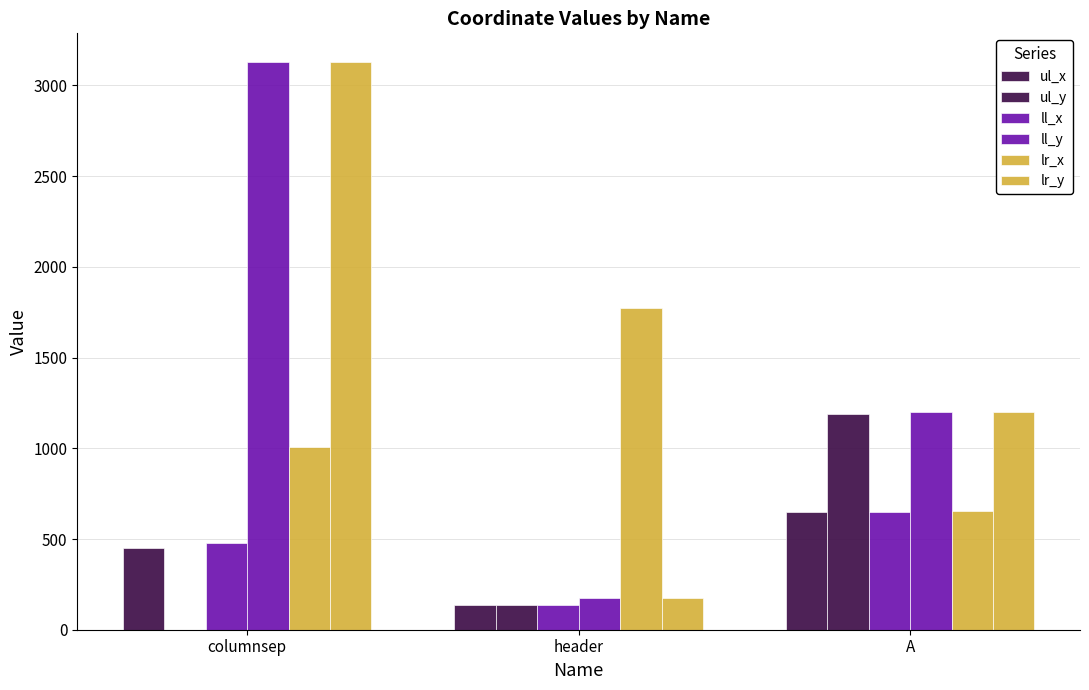

What is the sum of the lr_y values at header and A?

1377